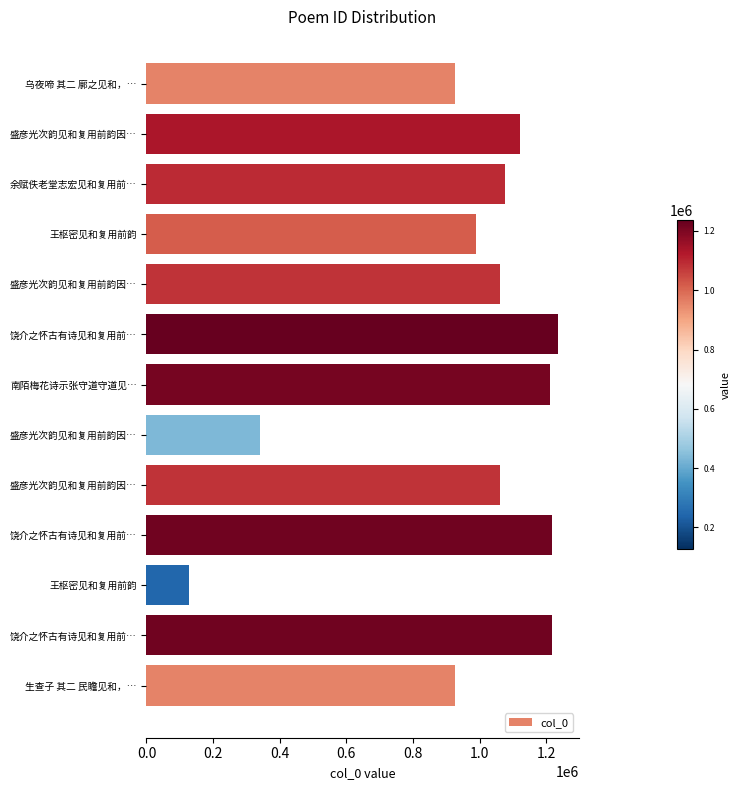

How many bars are there in total?

13